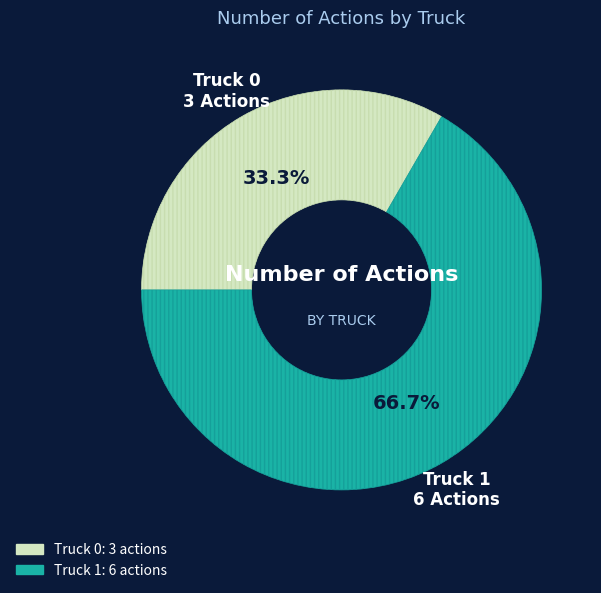

To the nearest percent, what is the average slice percentage?

50%